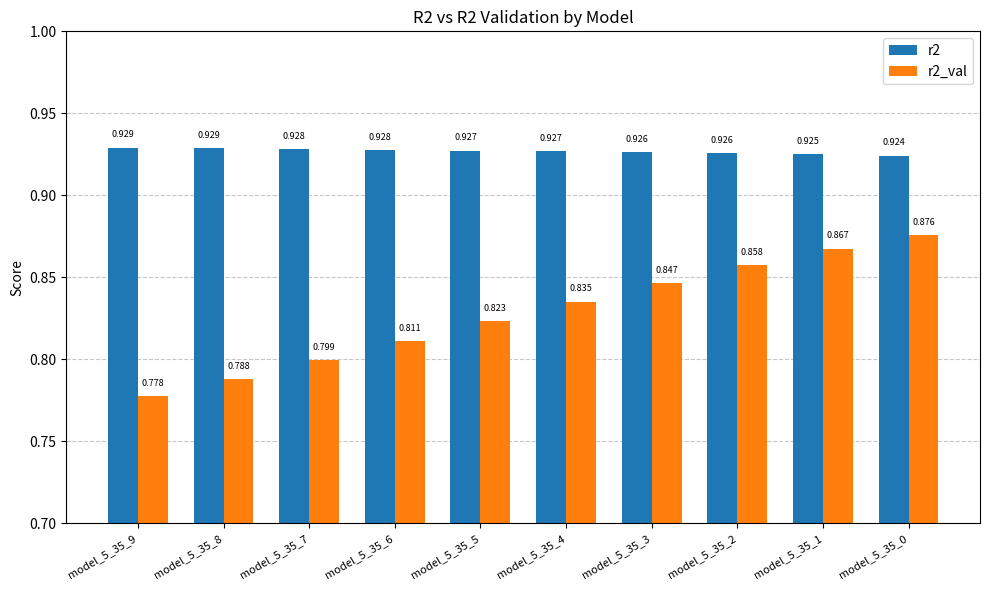

What is the sum of the r2_val values at model_5_35_1 and model_5_35_3?

1.7